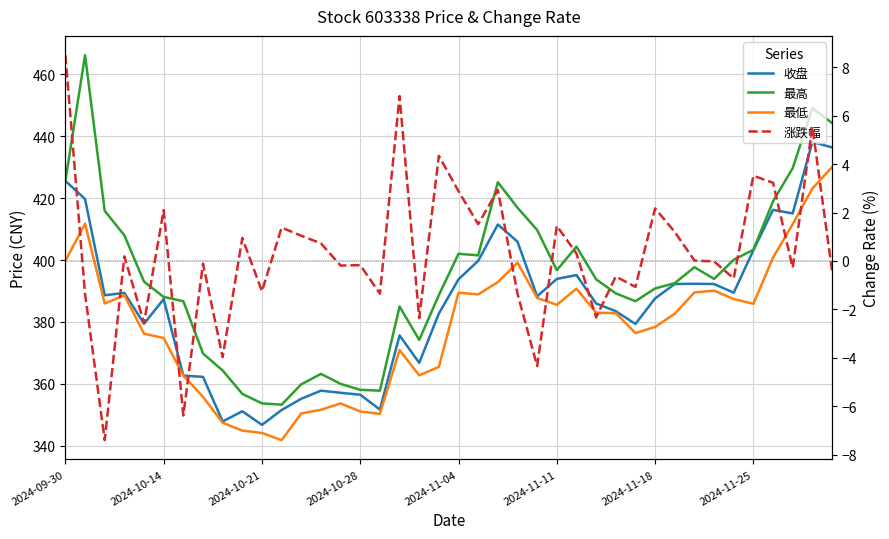

True or false: 最低 and 收盘 intersect in this chart.

False